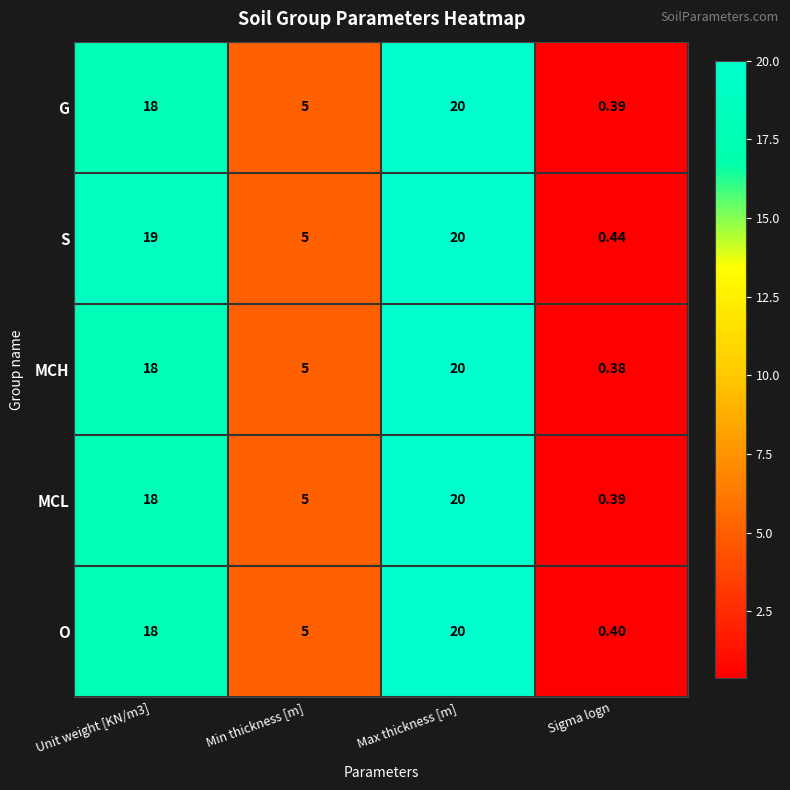

Which series has the largest range (max minus min)?

MCH